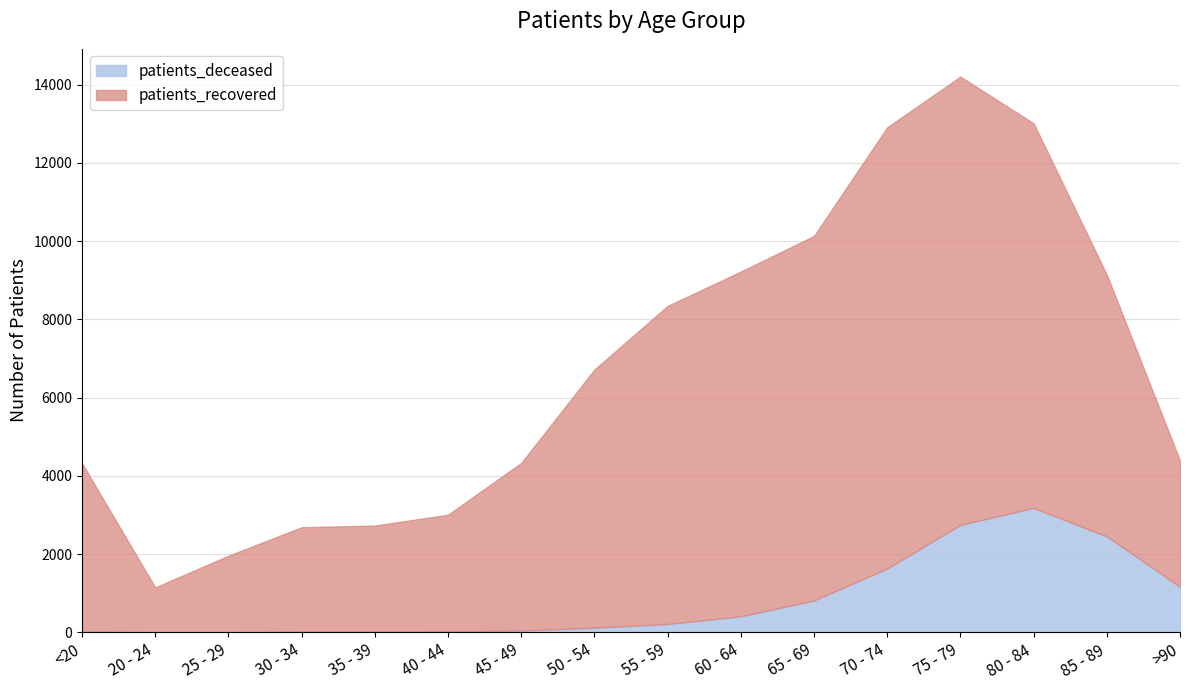

True or false: patients_recovered and patients_deceased cross at least once.

False